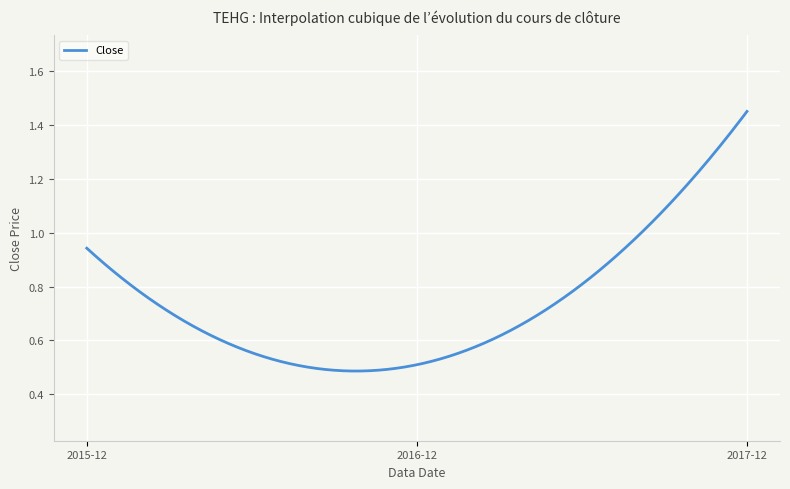

How many distinct data groups are displayed?

1